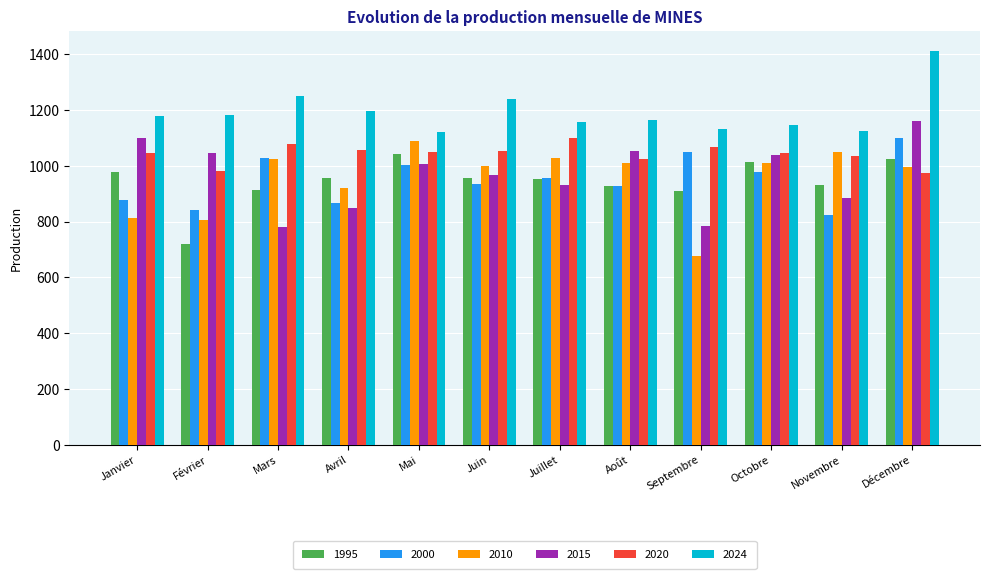

What is the difference between the 2024 values at Septembre and Novembre?

6.0